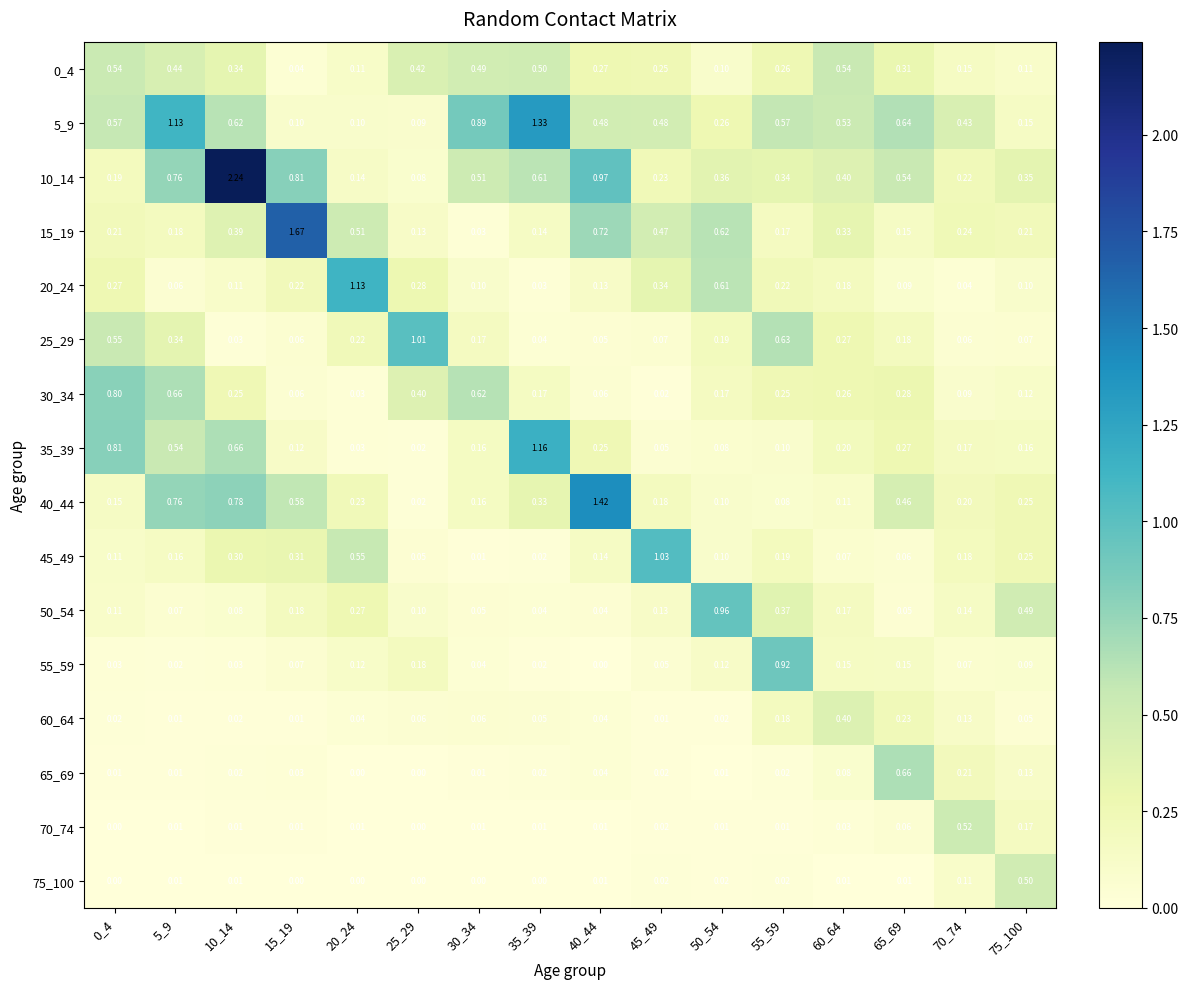

Which label corresponds to the largest value in the chart?

10_14